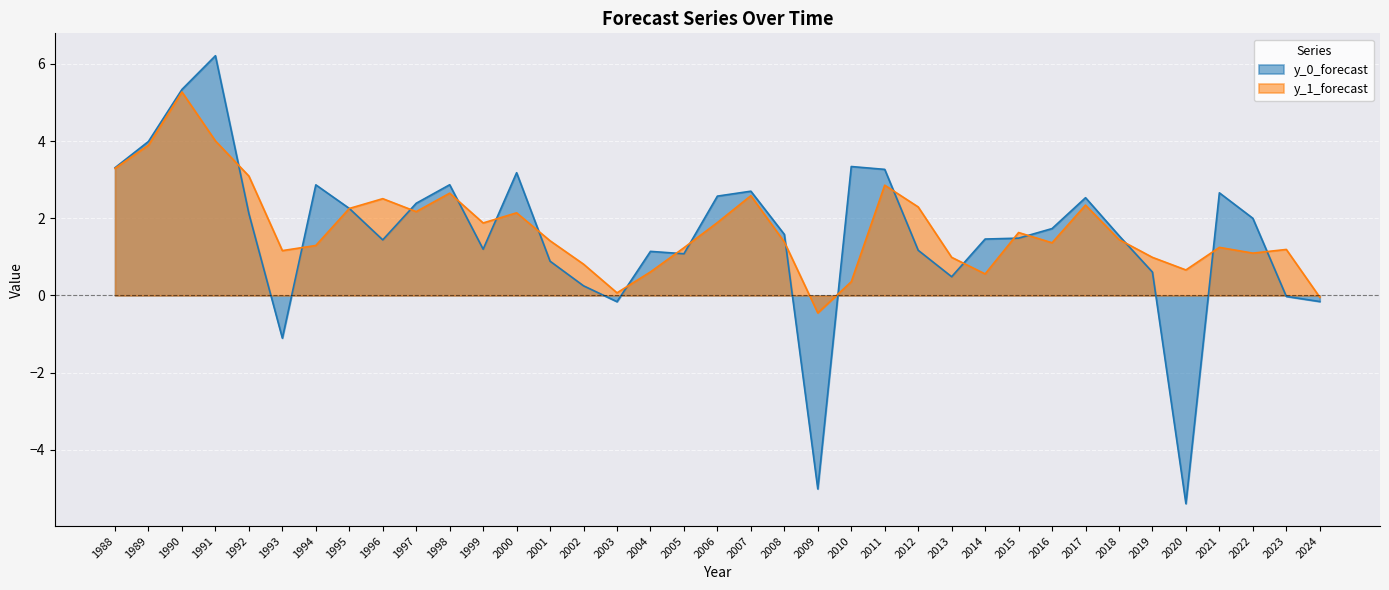

What is the greatest value displayed?

6.2